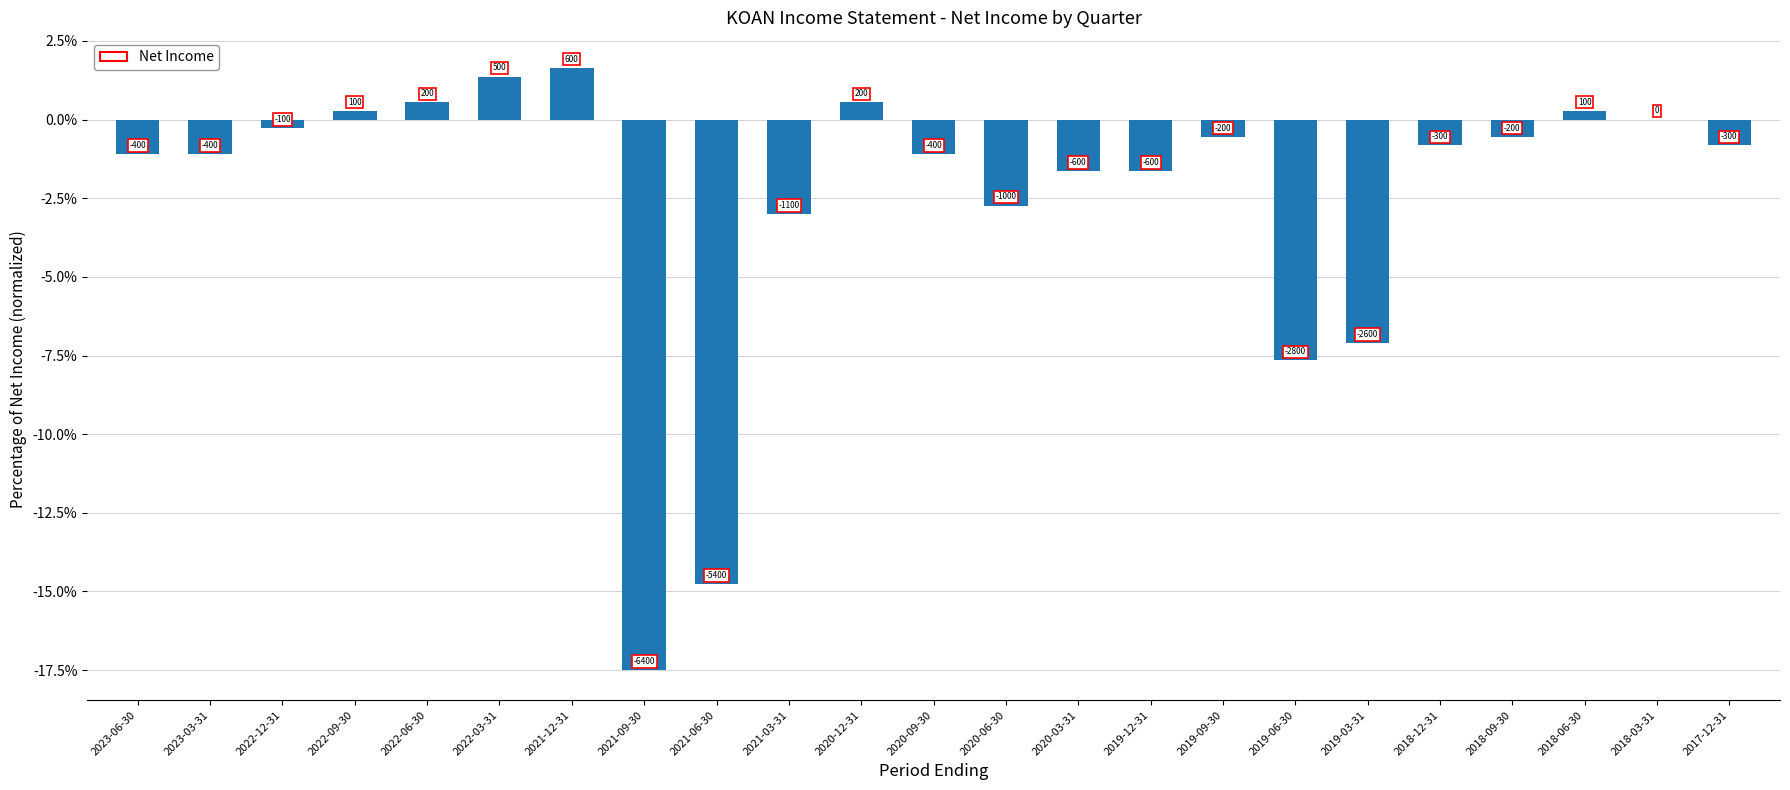

Does the chart contain stacked bars?

No